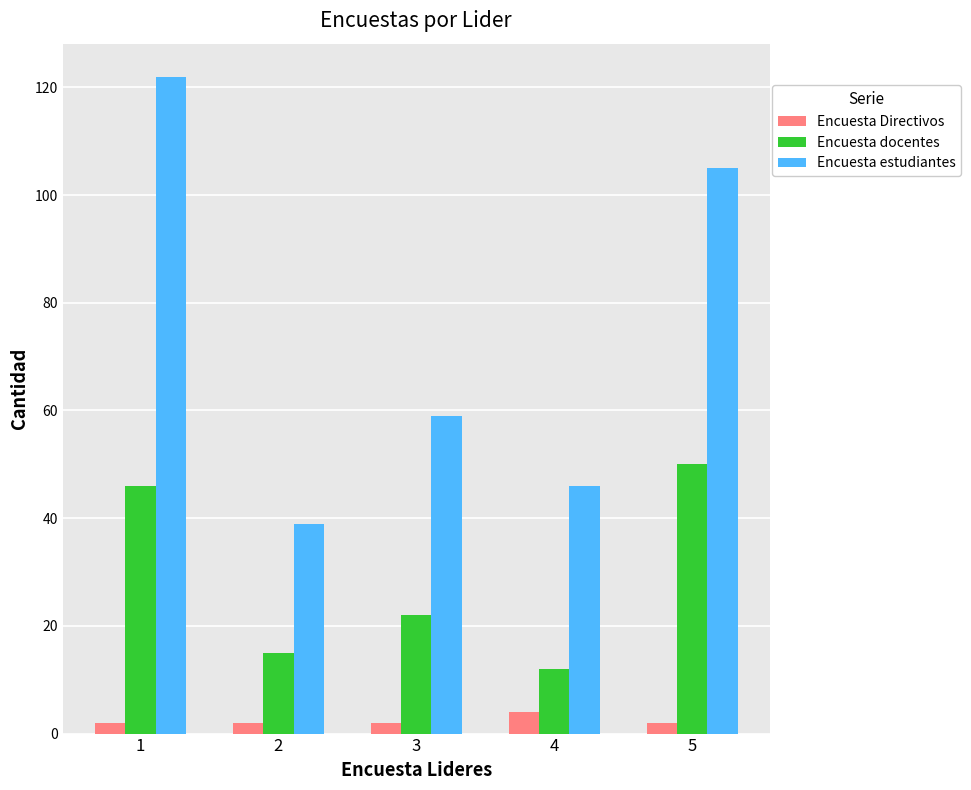

How many bars are there in each group?

3